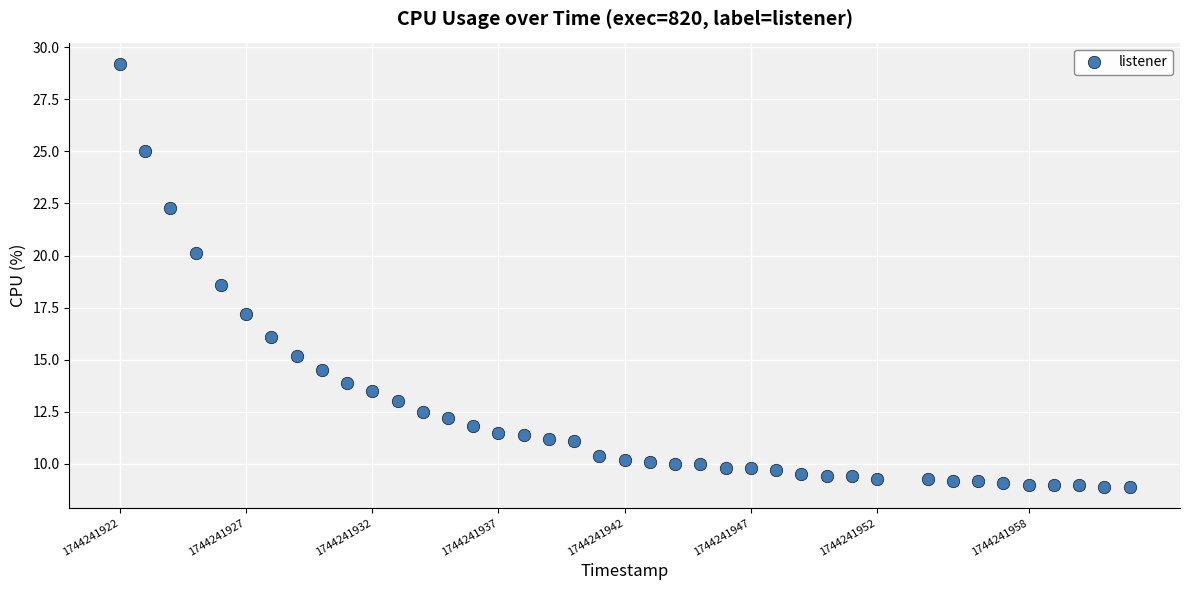

What is the range of X values (max minus min)?

40.0